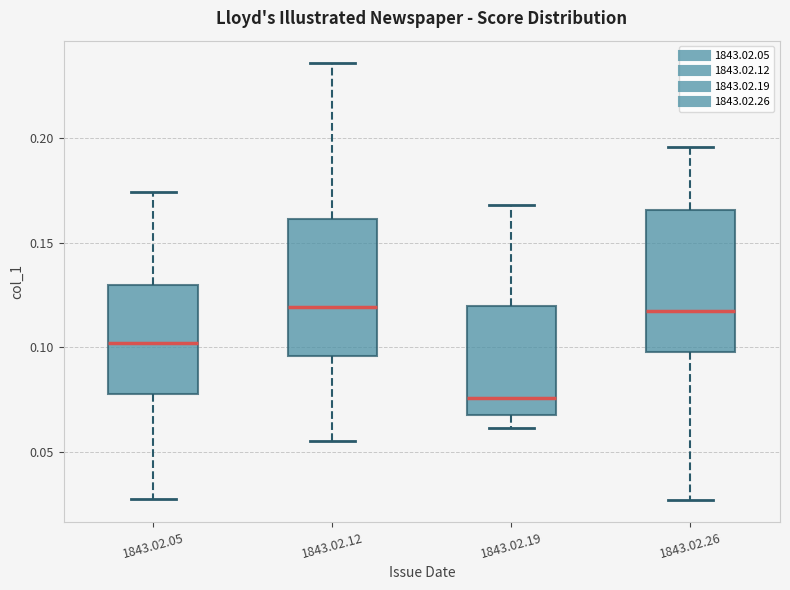

Where does the median line of the box for 1843.02.26 sit on the y-axis? The values are not printed on the chart, so give them approximately, as read against the axis.

0.115